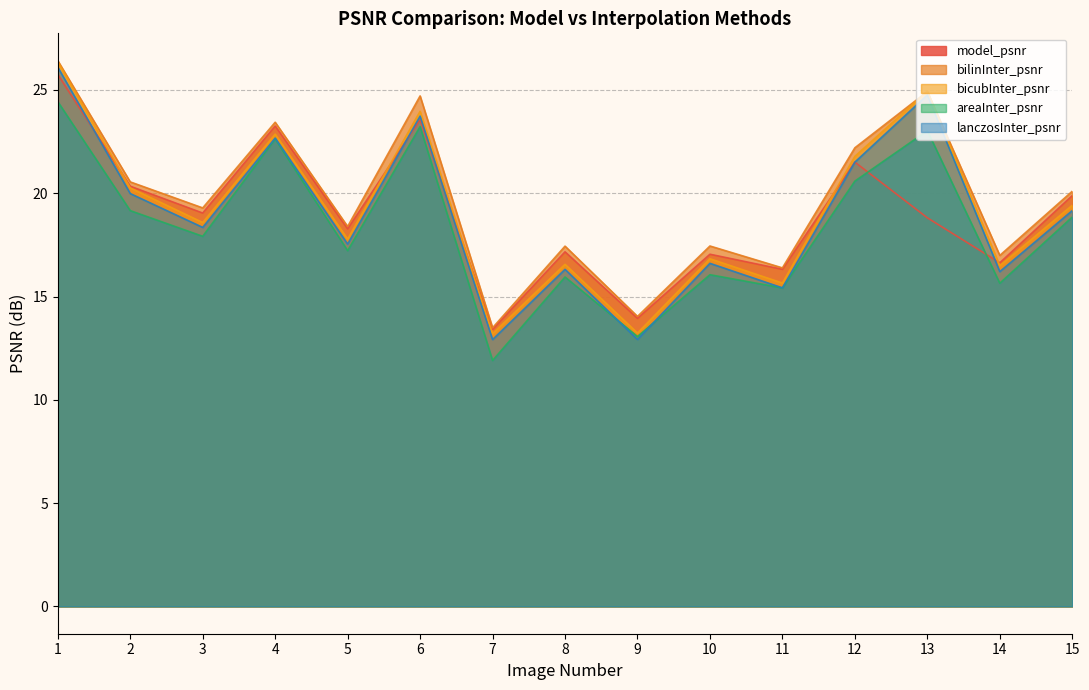

What is the difference between the maximum and minimum values in the model_psnr series?

12.3